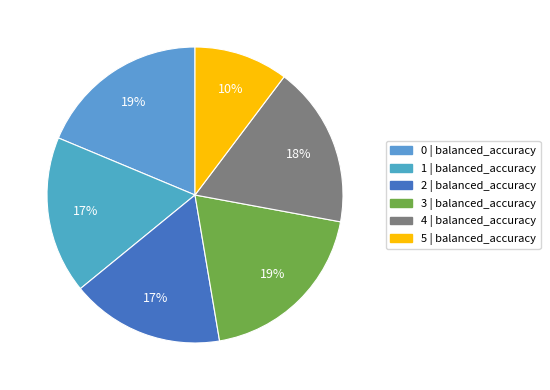

What is the total percentage of 0 and 1?

35.9%